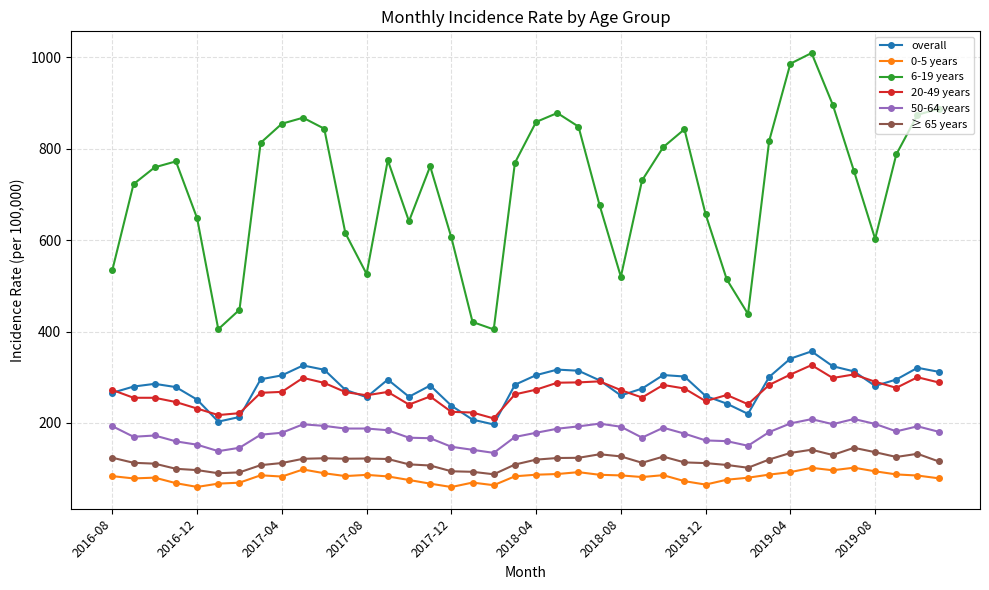

Which series has the largest total across all categories?

6-19 years